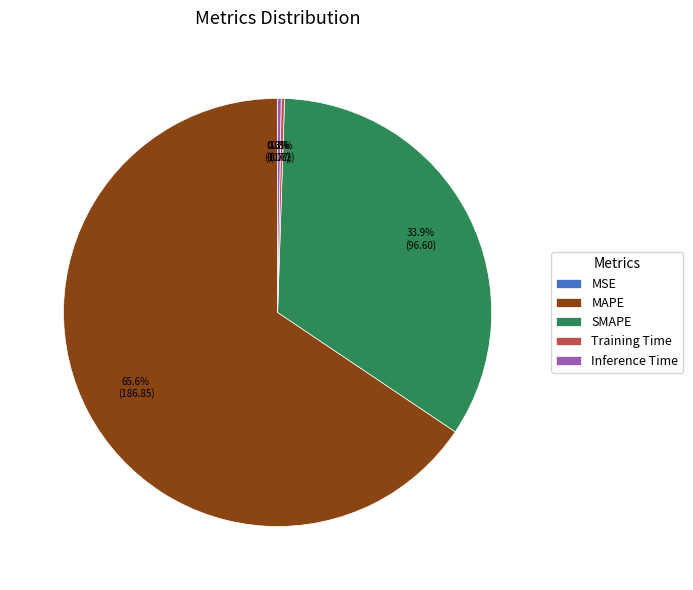

Approximately how many times larger is the value at SMAPE compared to MAPE?

0.5